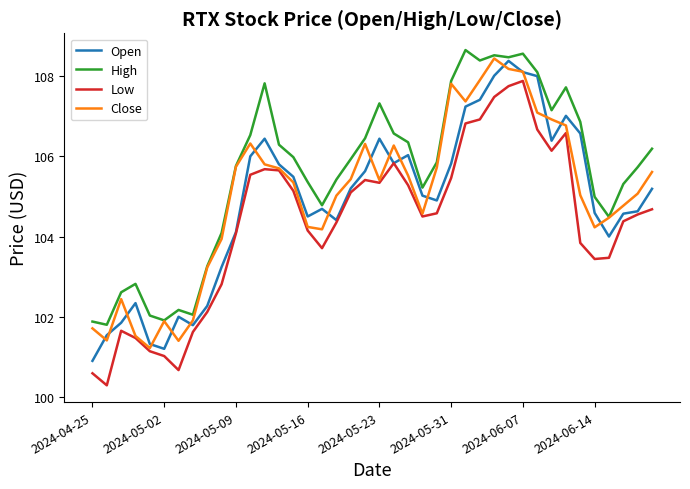

Which series has the largest total across all categories?

High